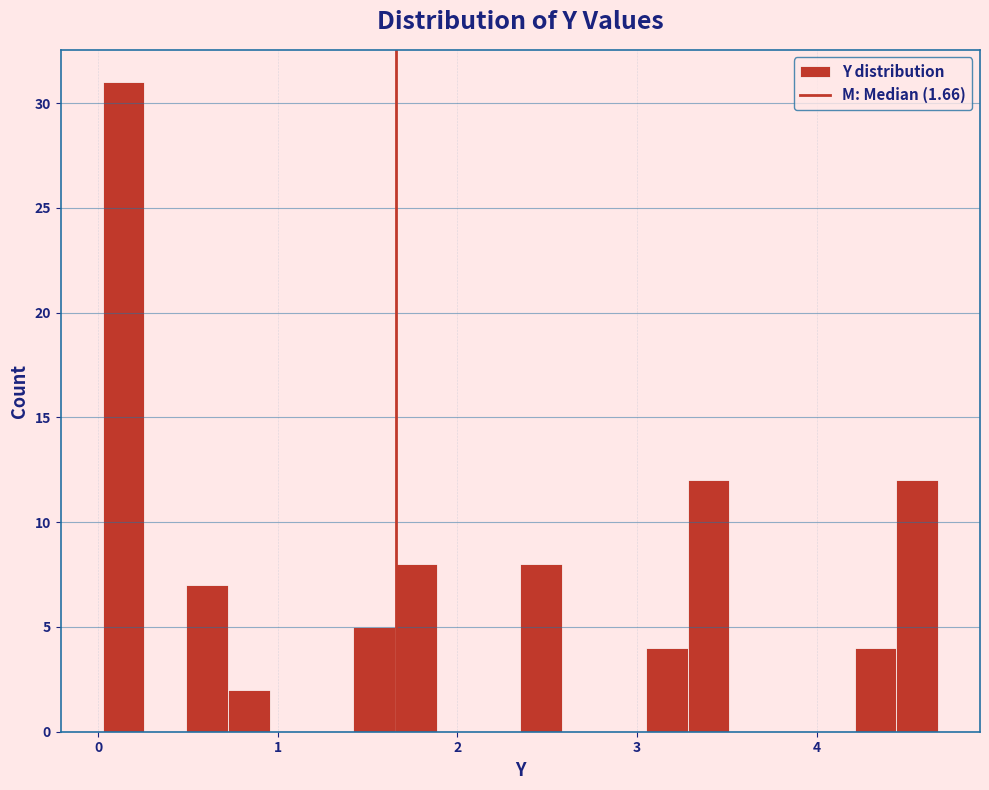

Around what value on the x-axis is the tallest bar? Give the approximate position of its centre, as read against the axis.

0.1